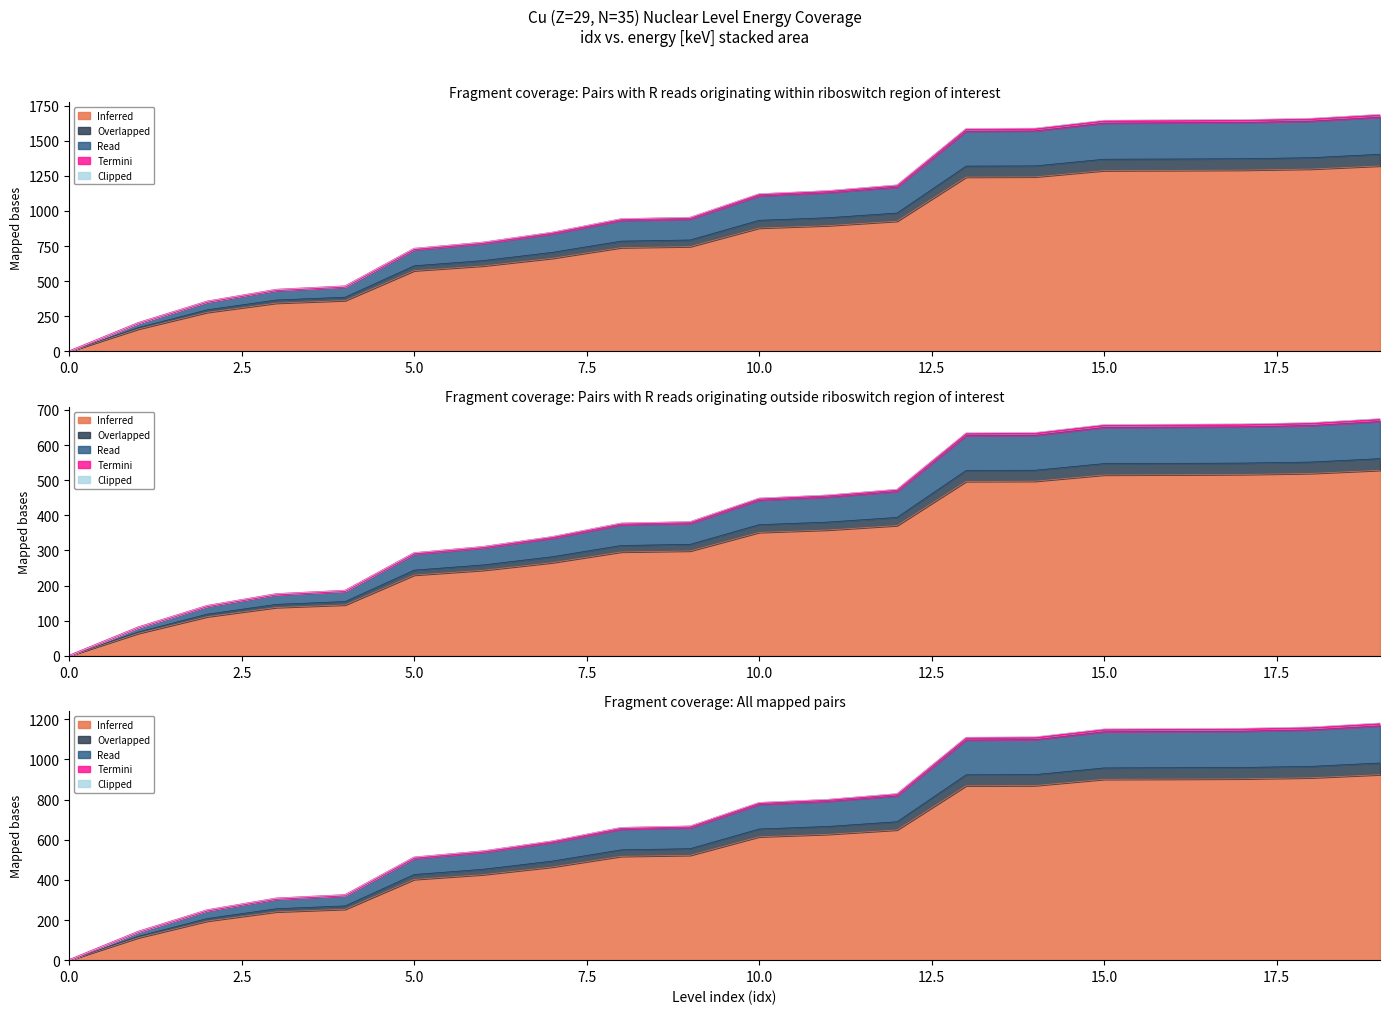

The Inferred series shows 1379.4 at 17. True or false?

False